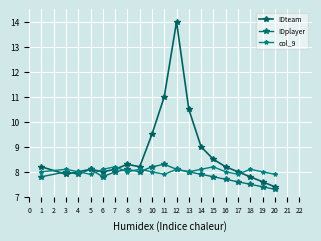

Rank the series by their maximum value, from highest to lowest.

IDteam, IDplayer, col_9